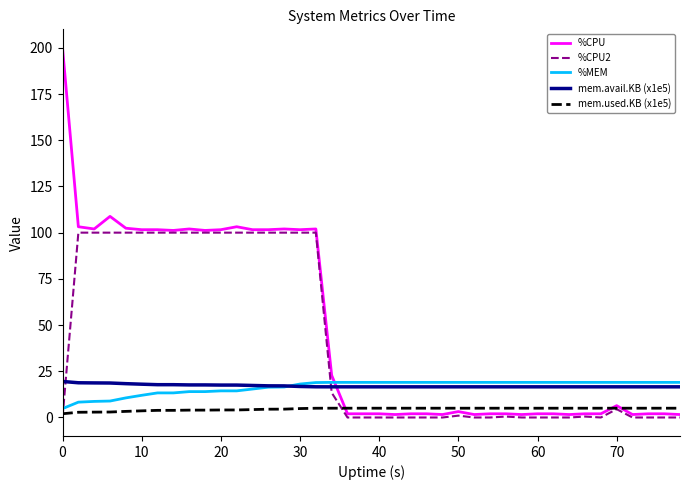

What is the maximum value shown in the chart?

200.0